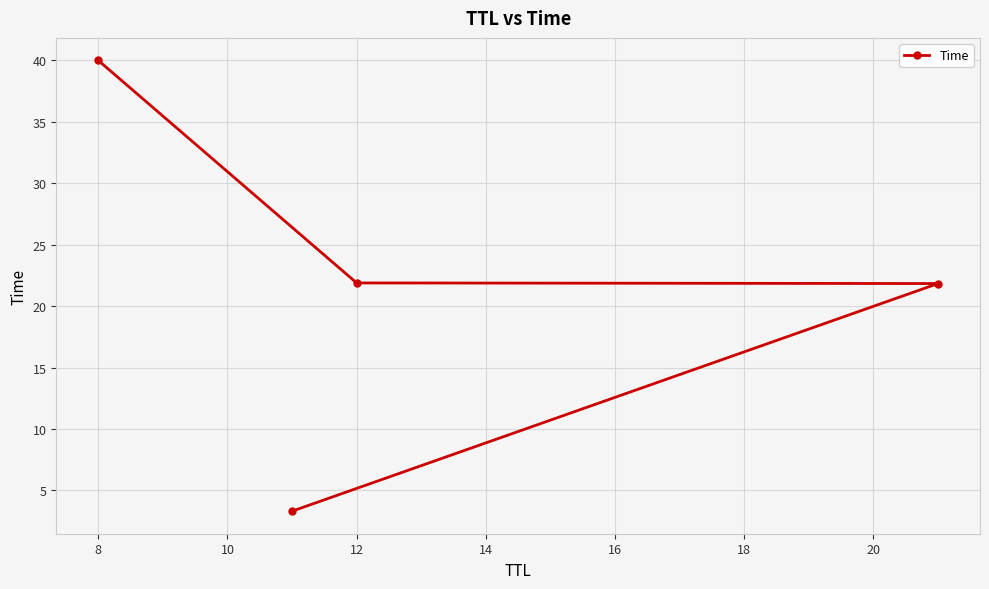

At which category does the chart reach its peak across all series?

8